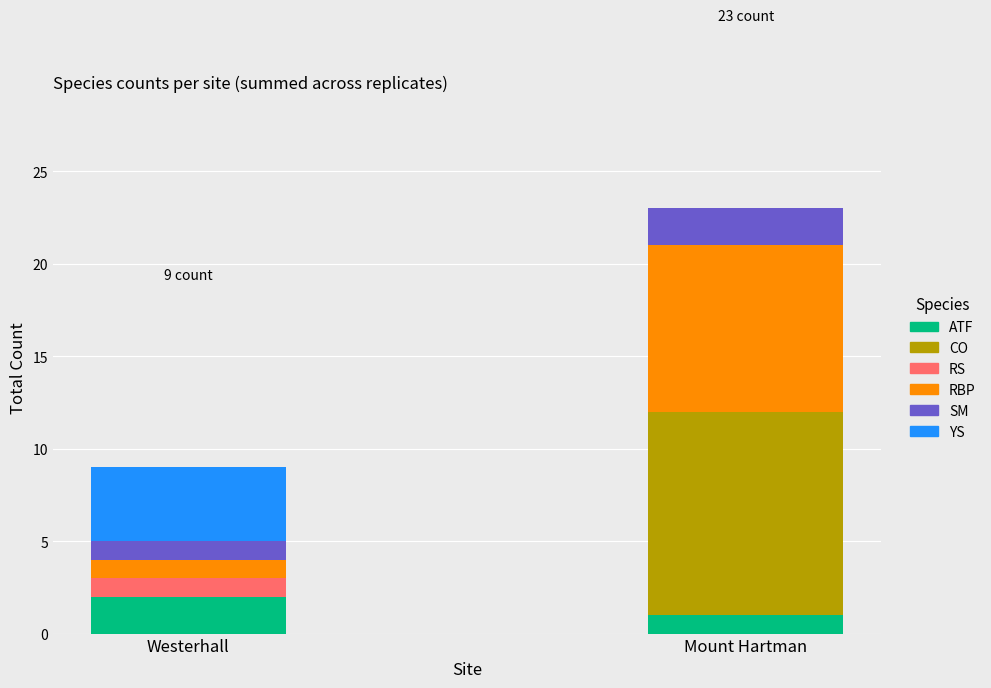

Count the number of categories in the chart.

2